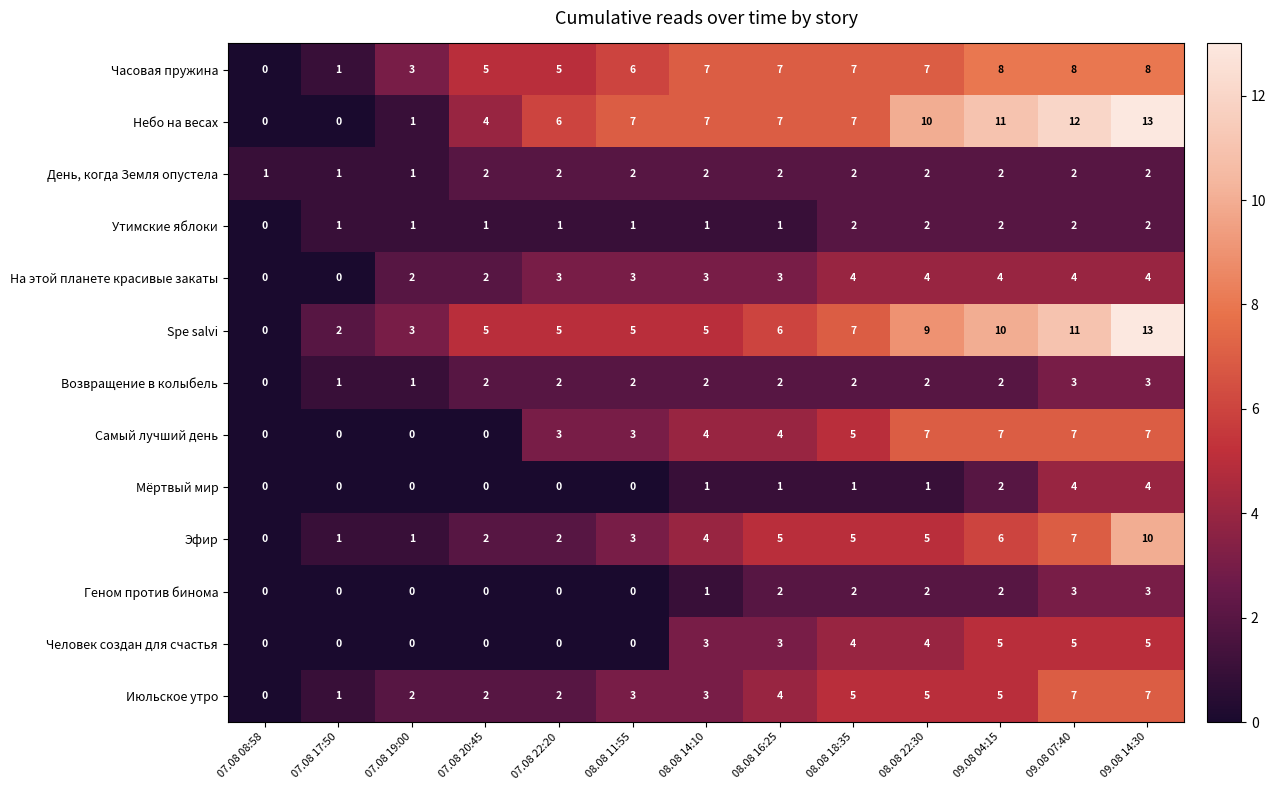

What value does the Небо на весах series have at 09.08 04:15?

11